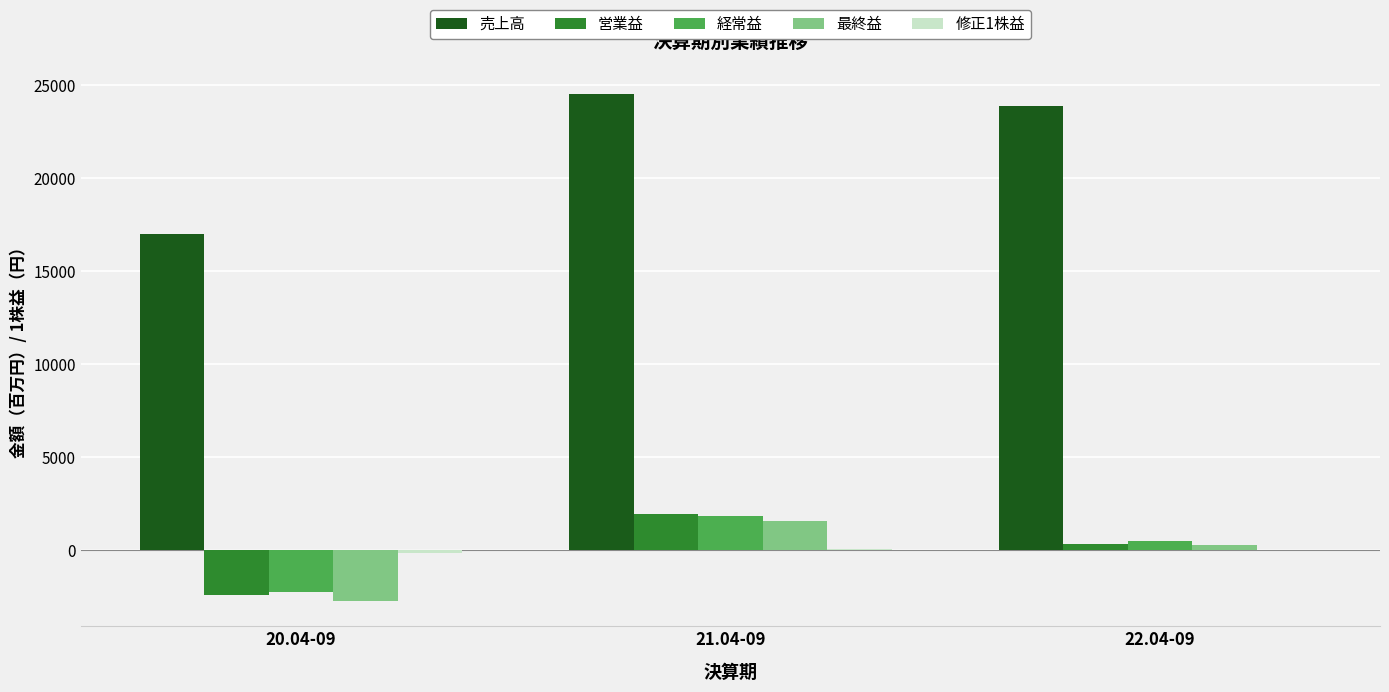

What is the difference between the 売上高 values at 21.04-09 and 20.04-09?

7532.0